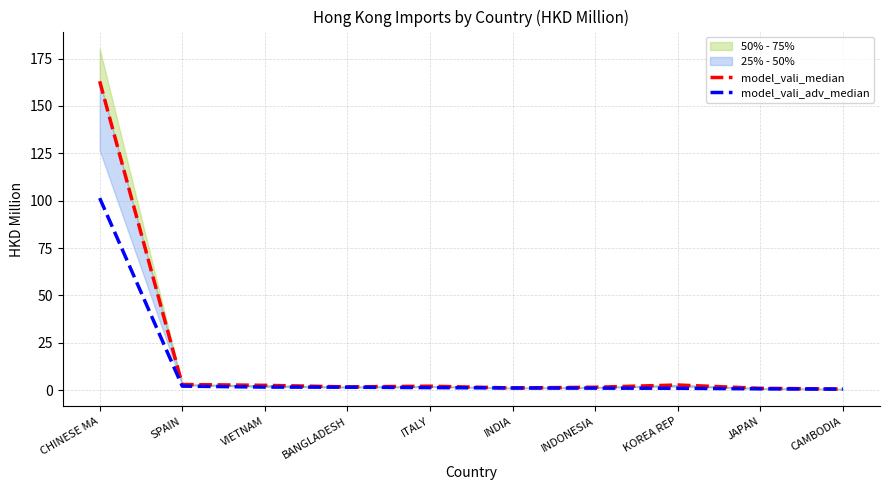

List the series in order of their overall mean, highest first.

model_vali_median, model_vali_adv_median